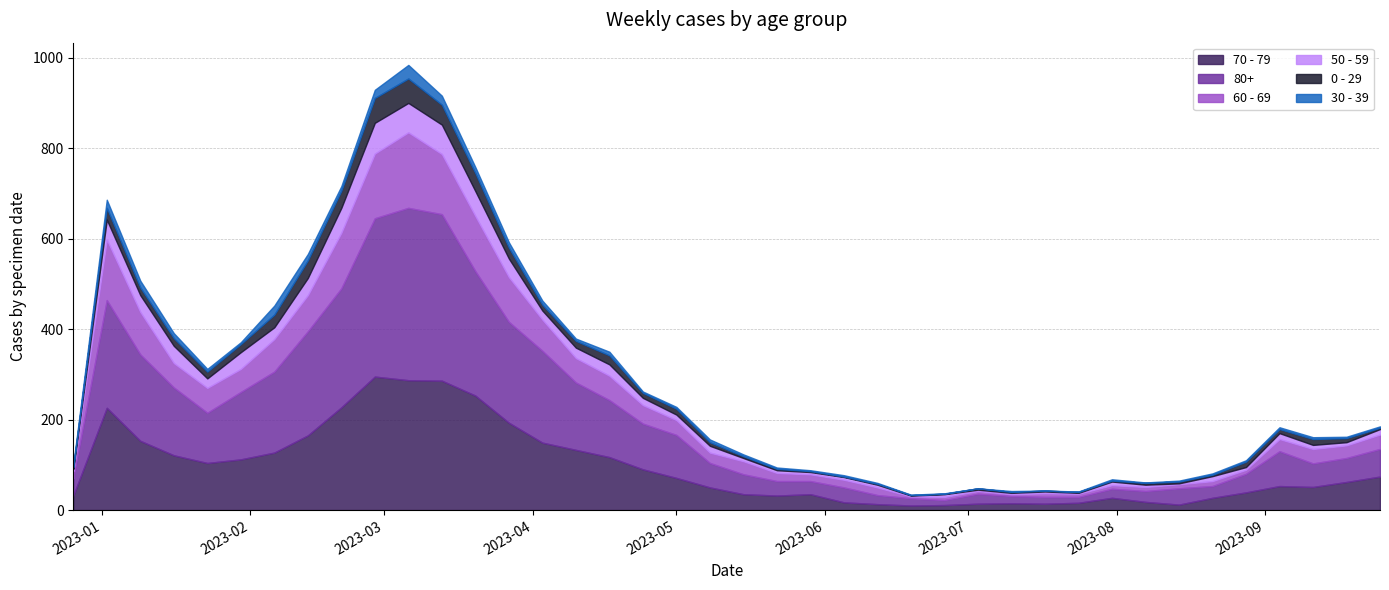

What position from the right is 2023-05-15?

20